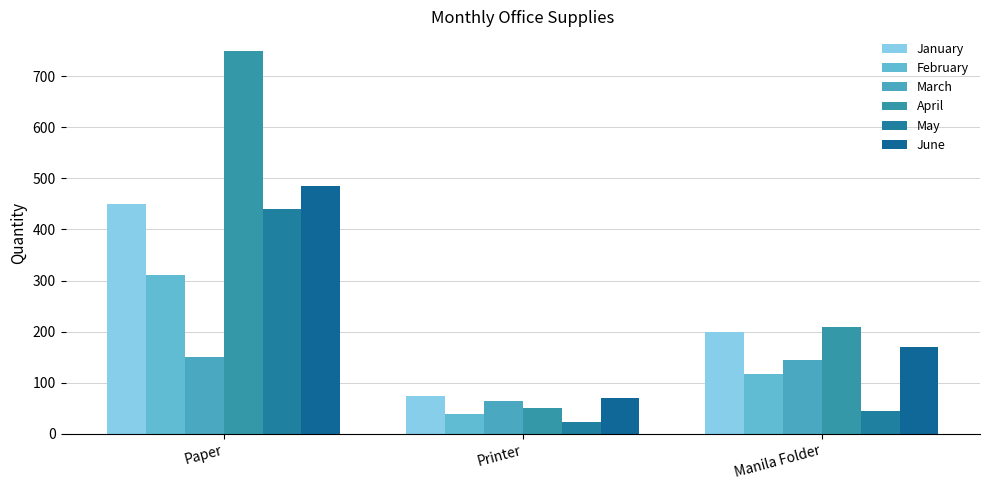

What is the difference between the maximum and minimum values in the January series?

375